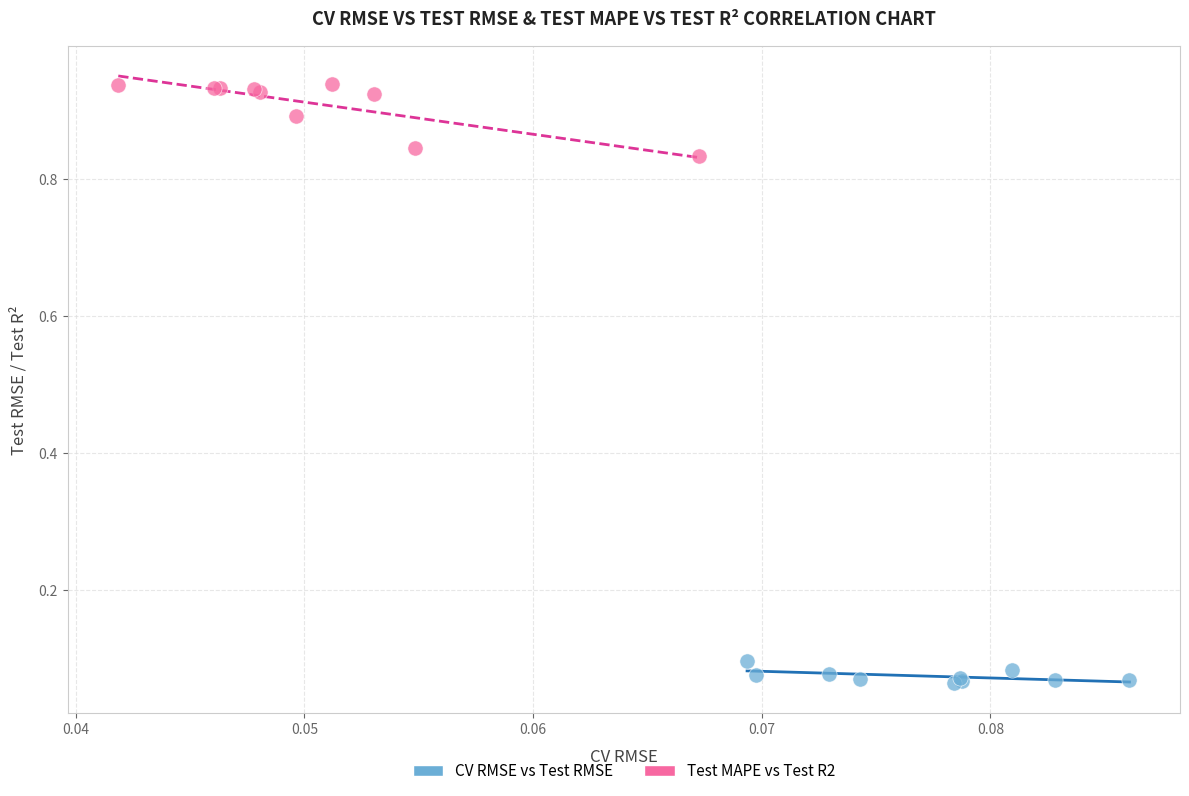

Which series has the largest Y range (max minus min)?

Test MAPE vs Test R2